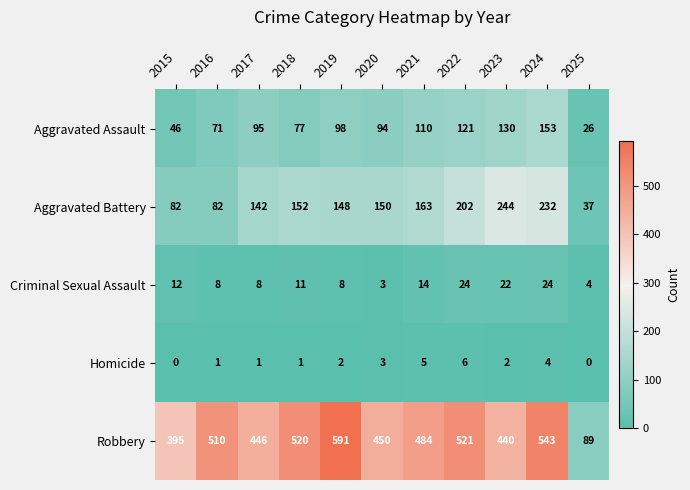

What is the spread (max minus min) of values at 2015?

395